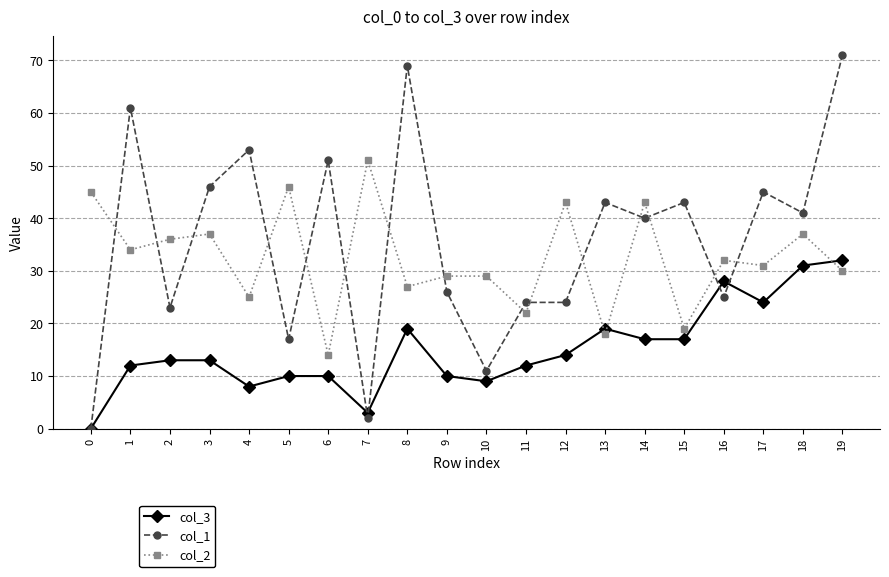

Is the value of col_2 at 19 greater than the value of col_3 at 11?

Yes